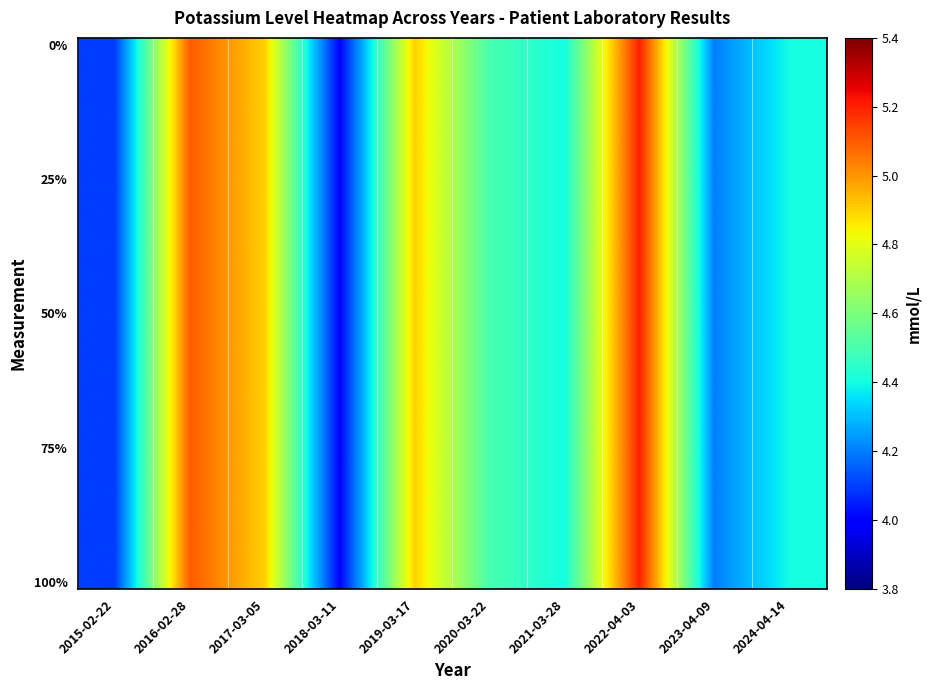

At how many categories does at least one series exceed 5?

2